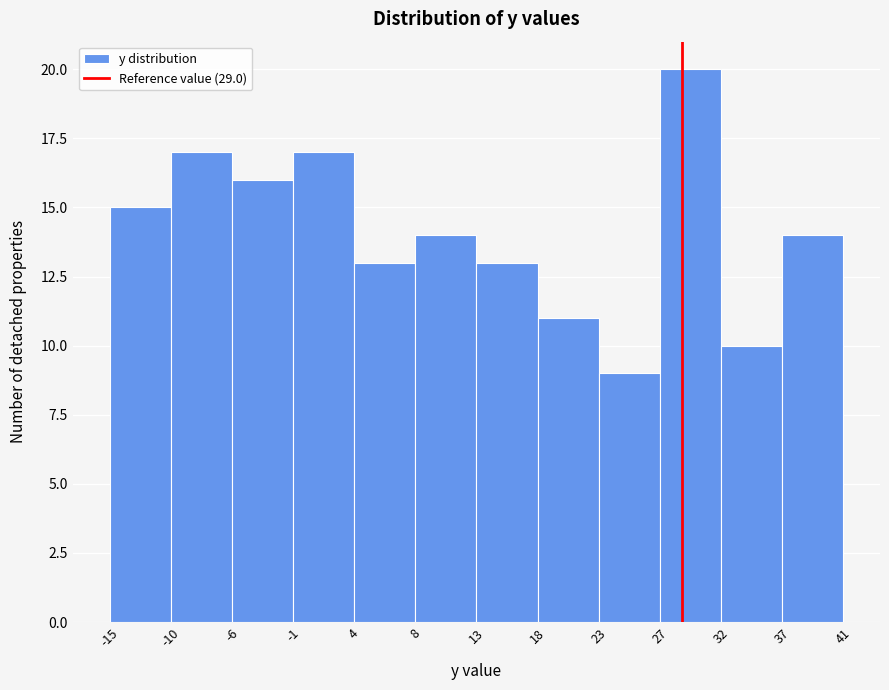

Which range on the x-axis has the tallest bar?

27 to 32